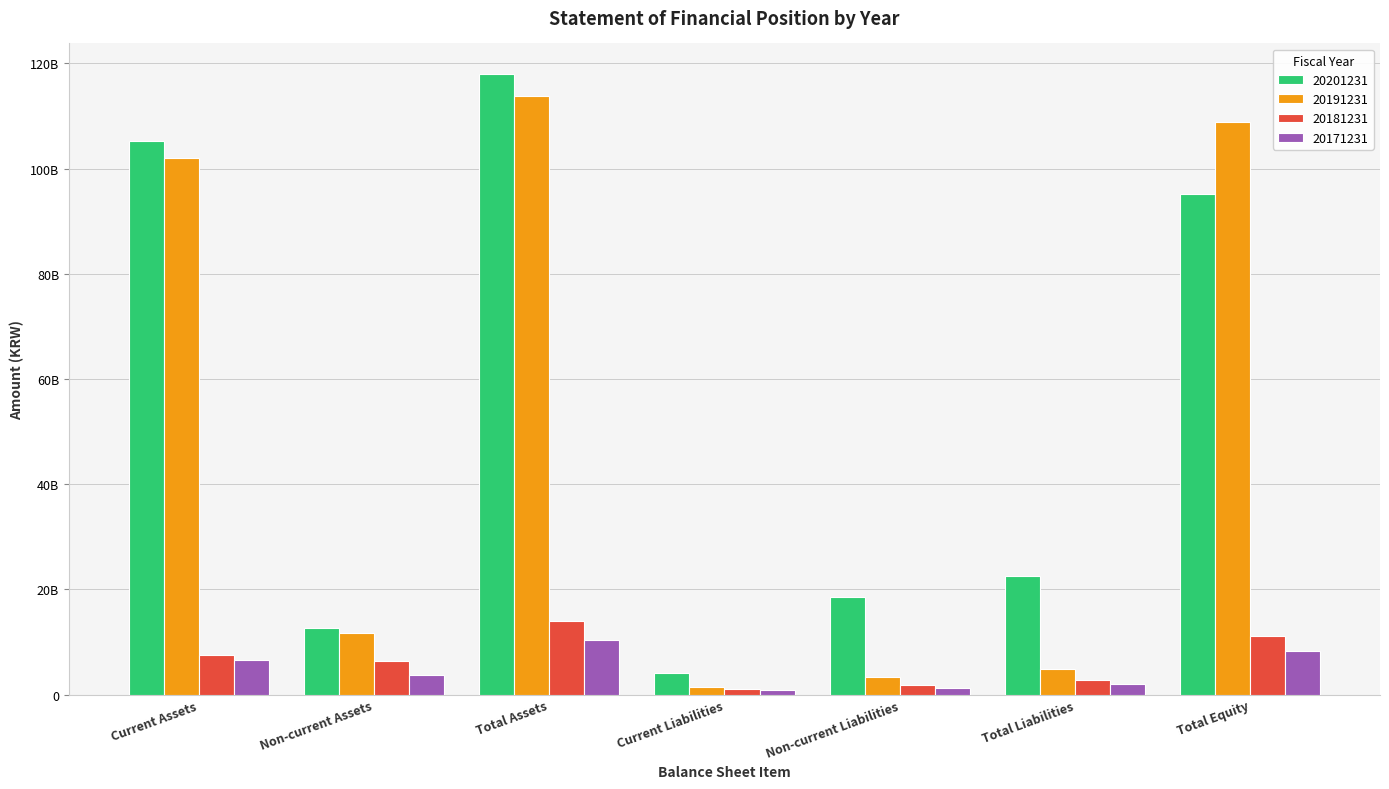

Which series has the largest total across all categories?

20201231